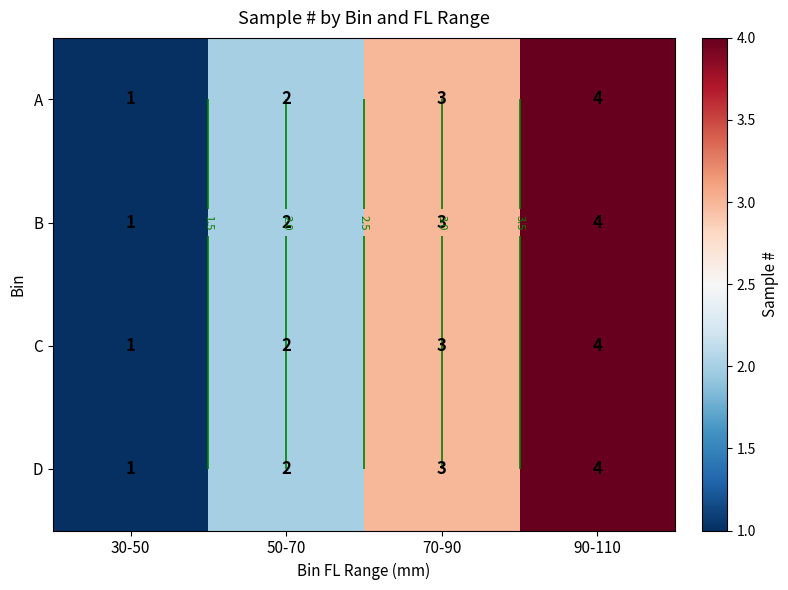

Is it true that D equals 1 at 90-110?

False